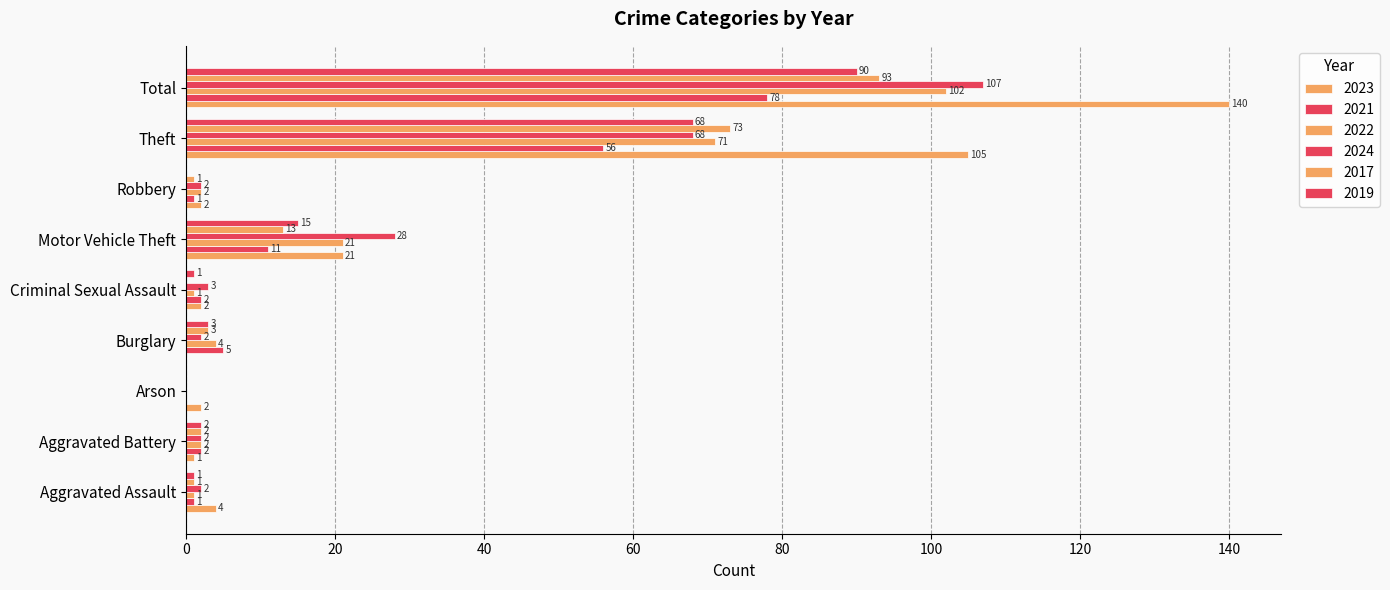

How many series are shown in this chart?

6